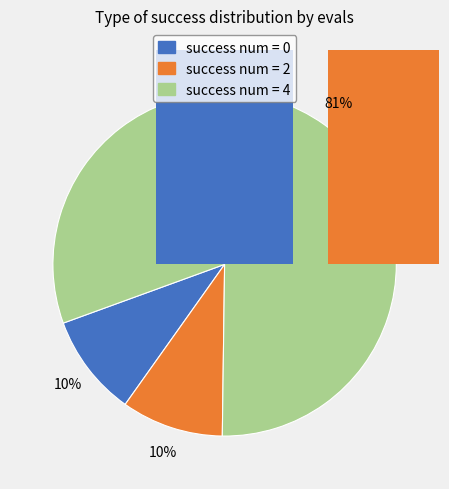

Does 4 represent more than half of the total?

No